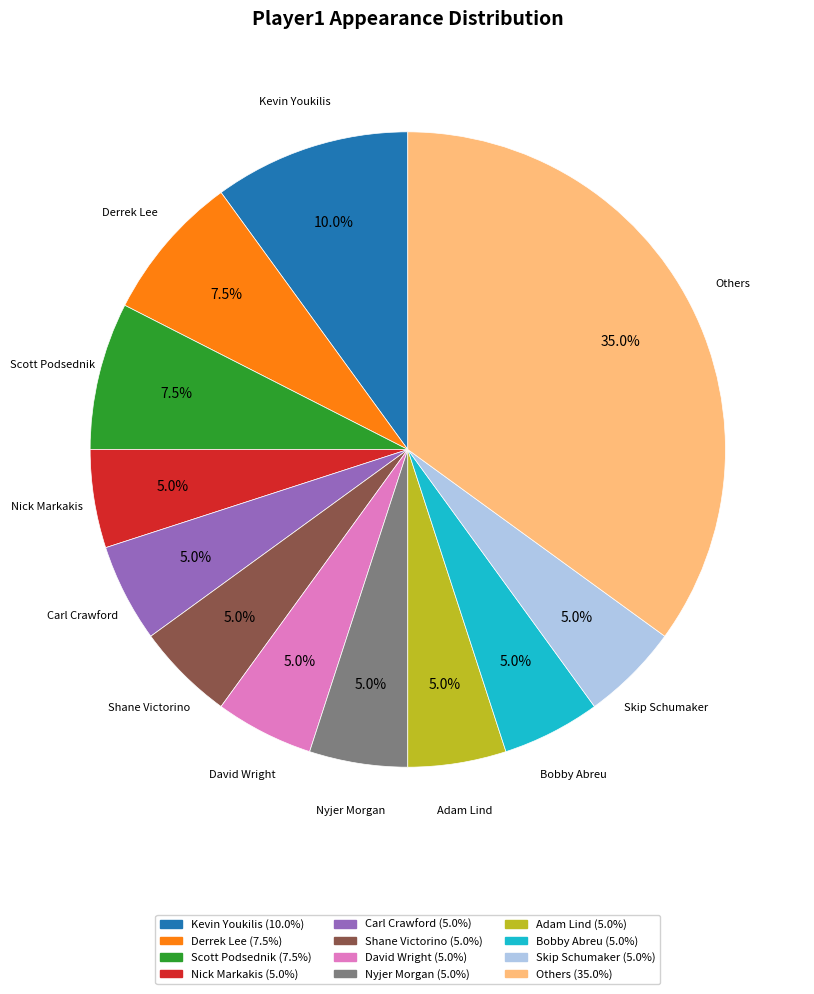

Is there any slice that represents more than half of the pie?

No